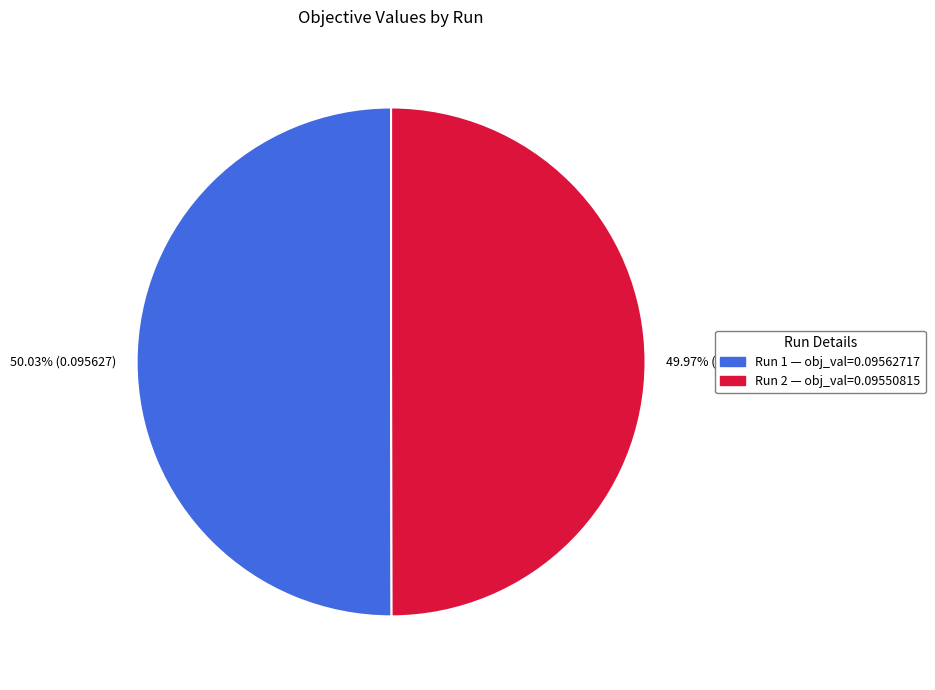

To the nearest percent, what is the average slice percentage?

50%